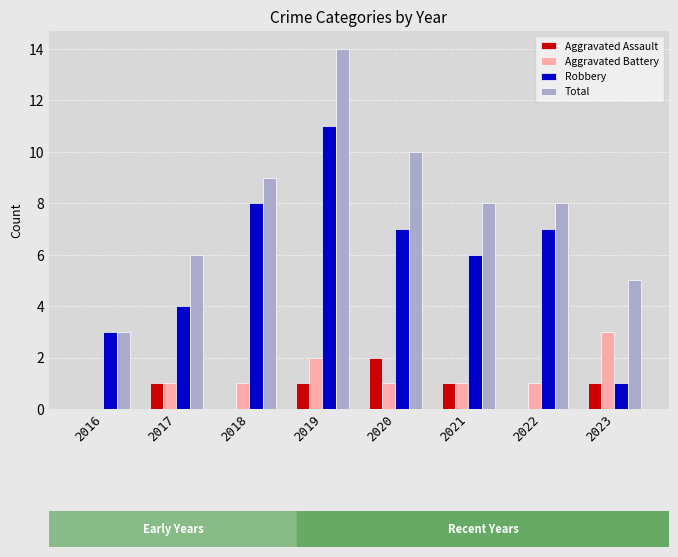

Reading left to right, transcribe all the data shown in this chart.

Aggravated Assault: 2016=0	2017=1	2018=0	2019=1	2020=2	2021=1	2022=0	2023=1
Aggravated Battery: 2016=0	2017=1	2018=1	2019=2	2020=1	2021=1	2022=1	2023=3
Robbery: 2016=3	2017=4	2018=8	2019=11	2020=7	2021=6	2022=7	2023=1
Total: 2016=3	2017=6	2018=9	2019=14	2020=10	2021=8	2022=8	2023=5